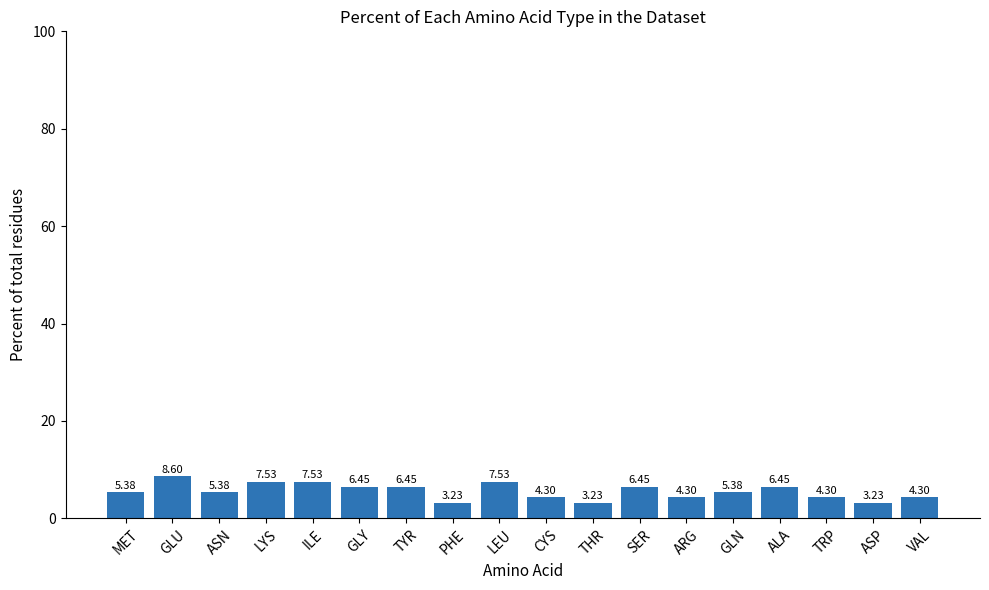

What is the difference between the maximum and minimum values?

5.4